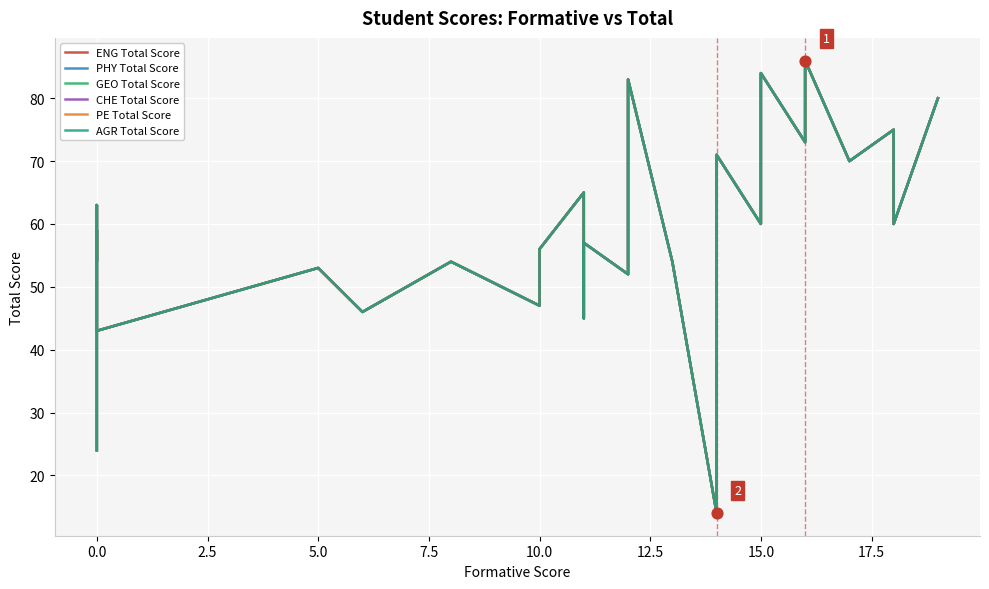

At how many categories does at least one series exceed 44?

27